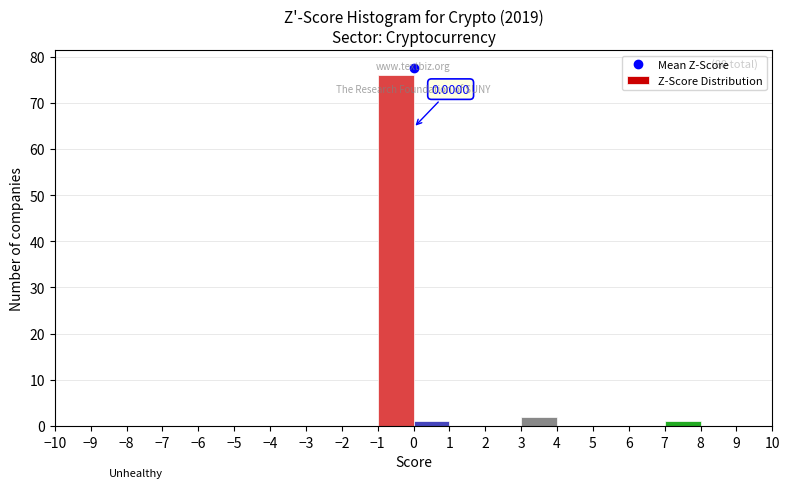

Over which range of the x-axis is the bar tallest?

-1 to 0